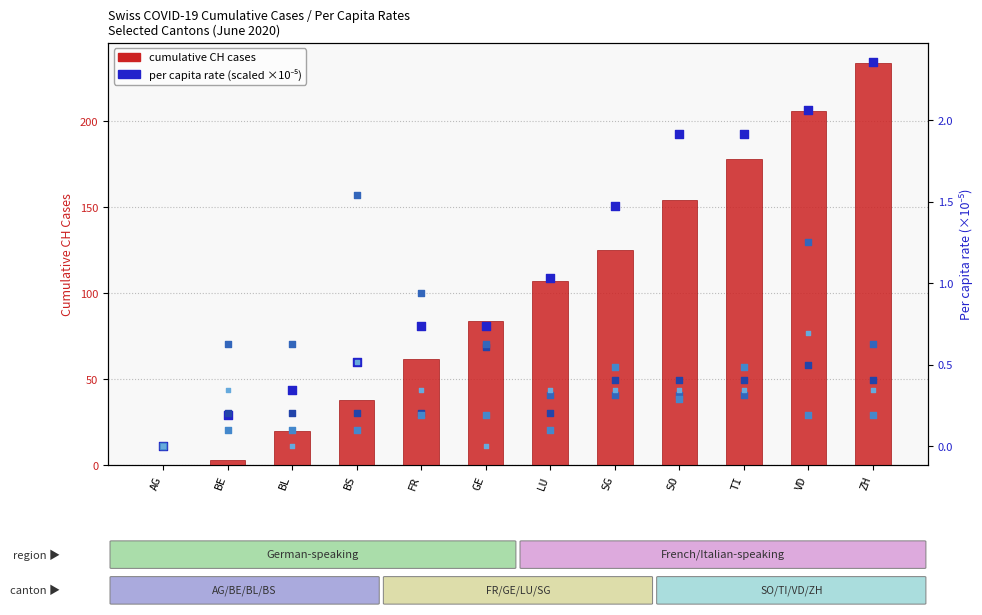

At which category is the sum across all series the highest?

ZH